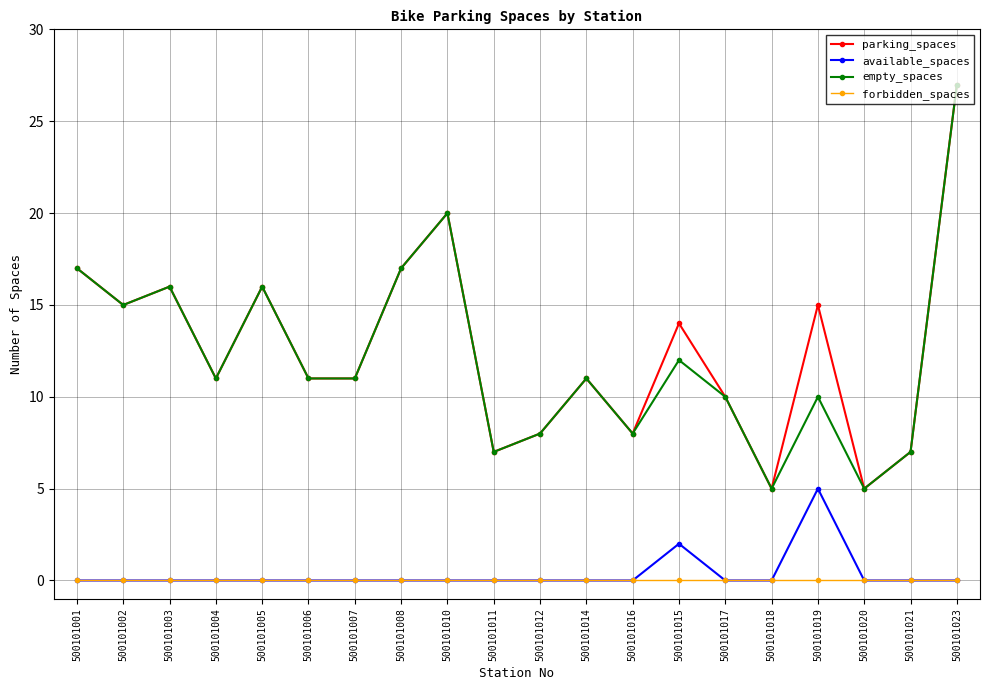

At which category does parking_spaces reach its first local peak?

500101003